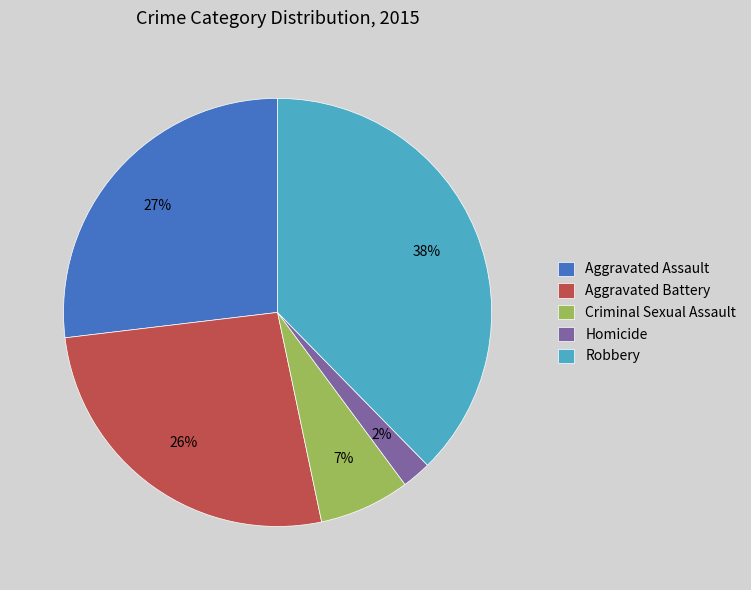

Is the sum of Robbery and Aggravated Assault greater than half?

Yes